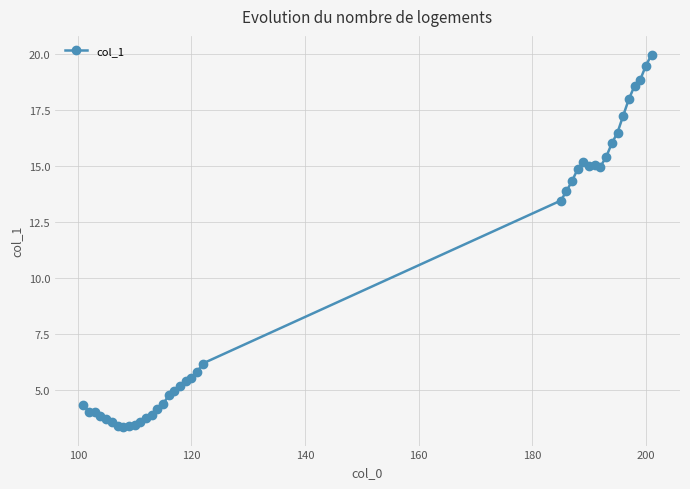

What is the value of the 31st point from the left?

15.4